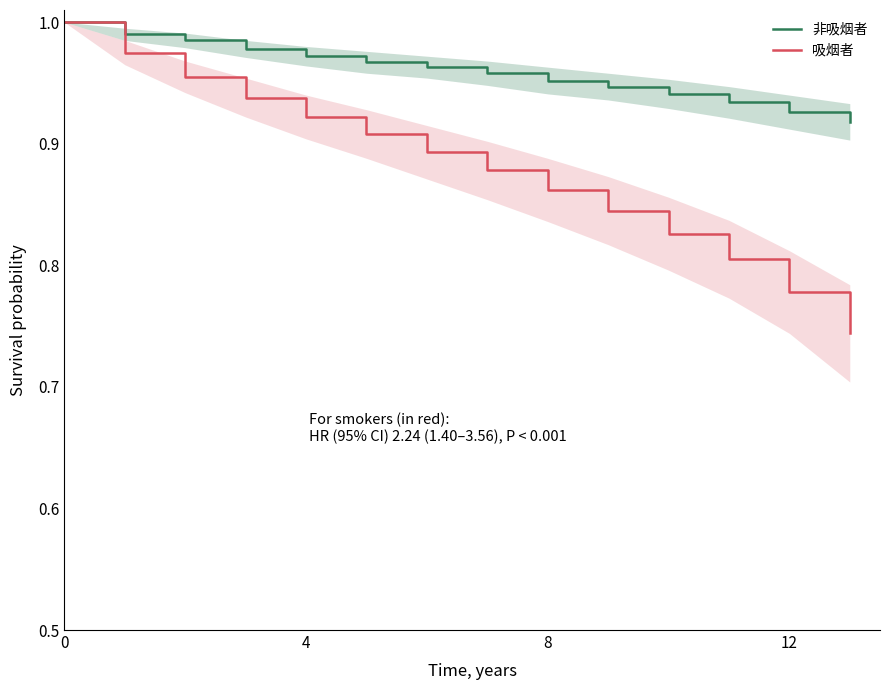

Is this an area chart (filled region under the line)?

No